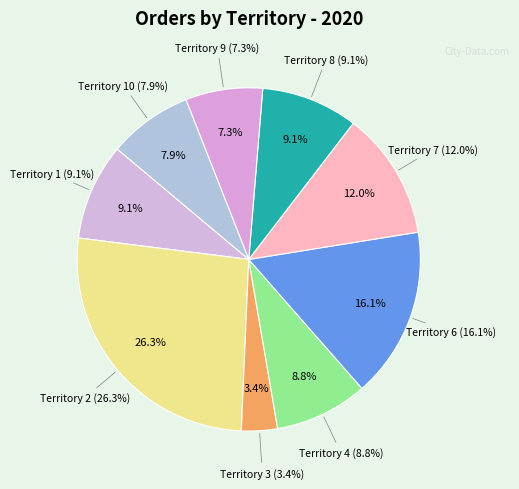

To the nearest percent, what portion does 8 represent?

9%